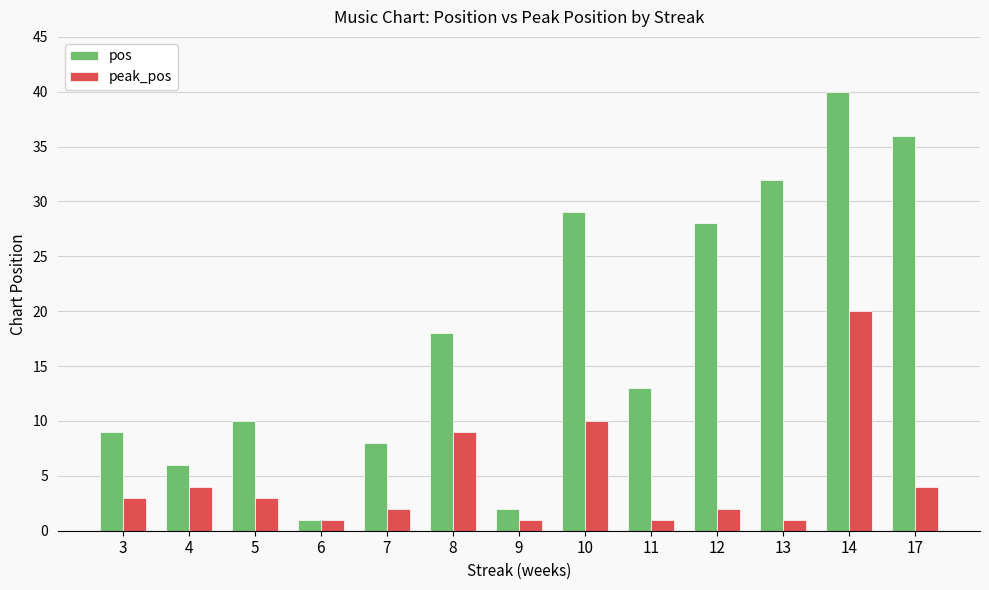

Between 7 and 11, which series saw the biggest shift?

pos